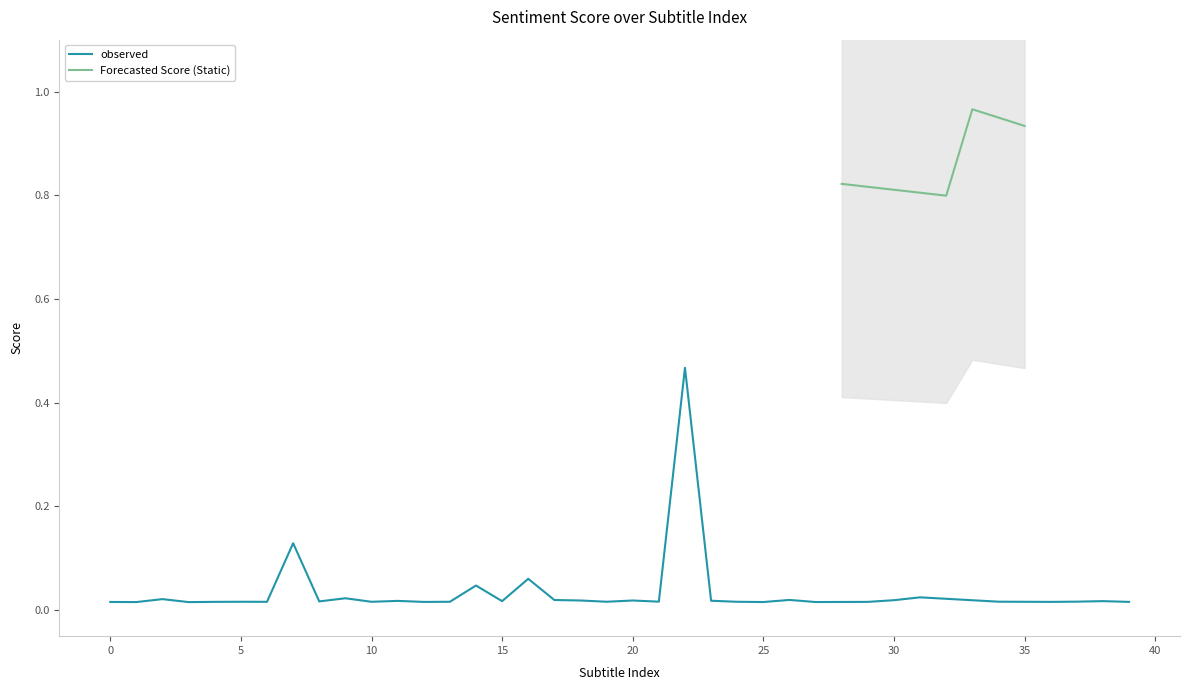

How many interior local peaks (higher than both neighbors) does the data have?

14